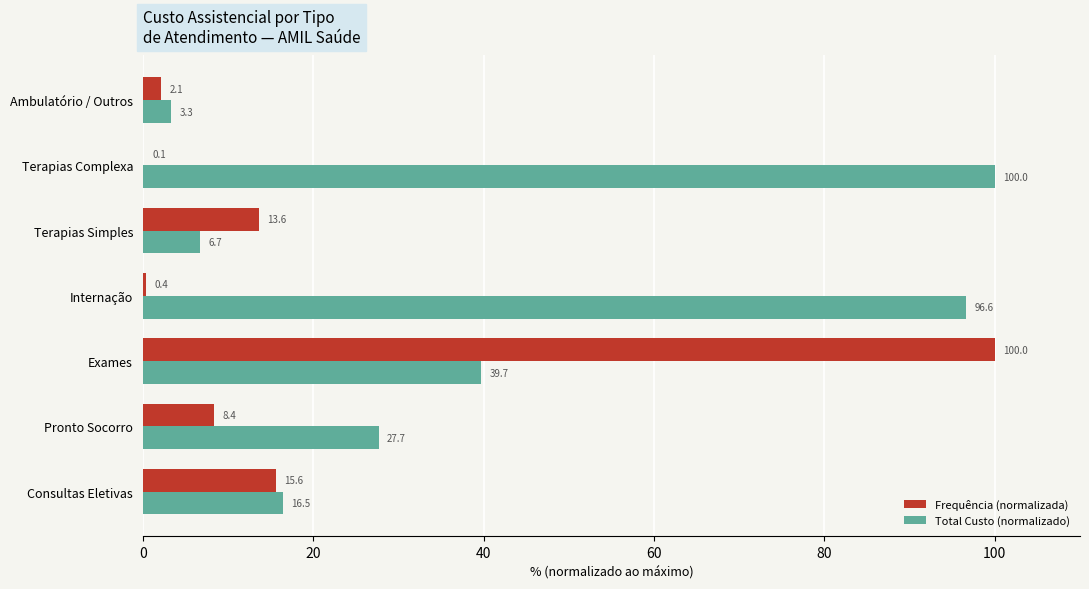

Is it true that Total Custo (normalizado) equals 159.3 at Internação?

False